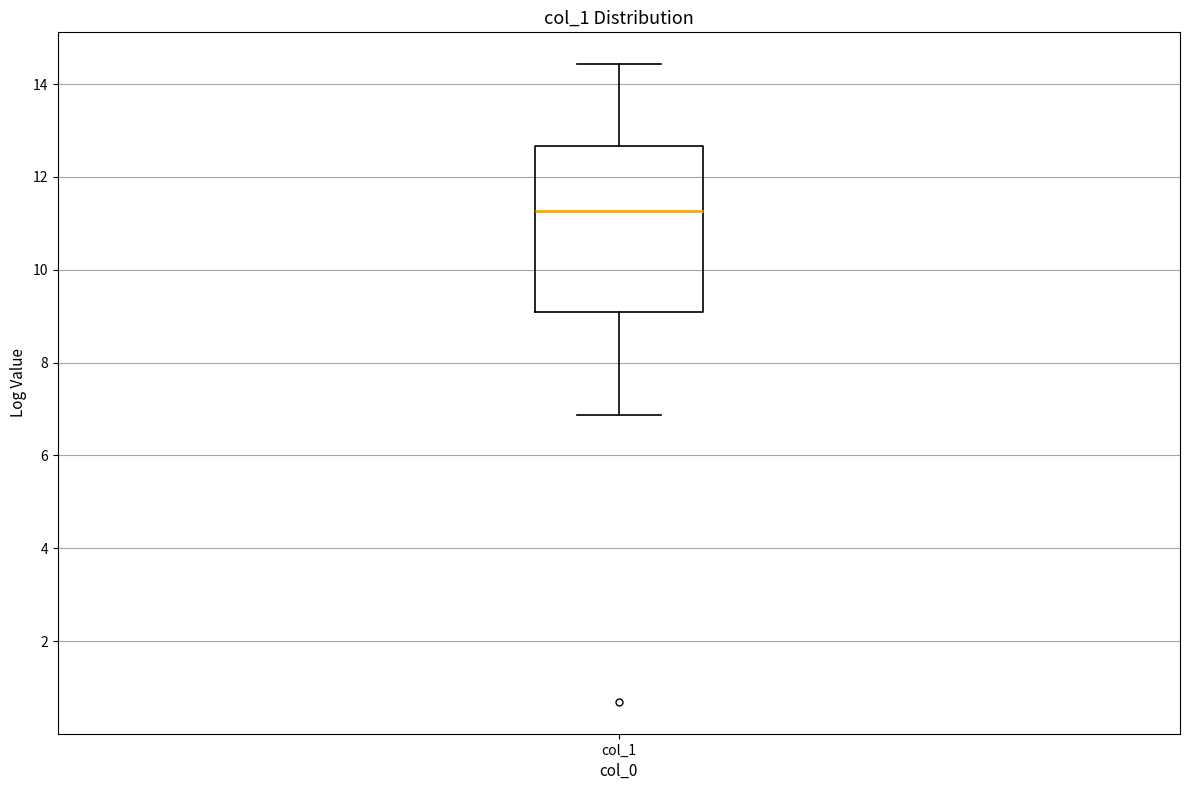

Read this box plot against the y-axis: the position of the median line, the range covered by the box, and the ends of both whiskers. The values are not printed on the chart, so give them approximately, as read against the axis.

median 11.2, box 9.0 to 12.6, whiskers 6.8 to 14.4